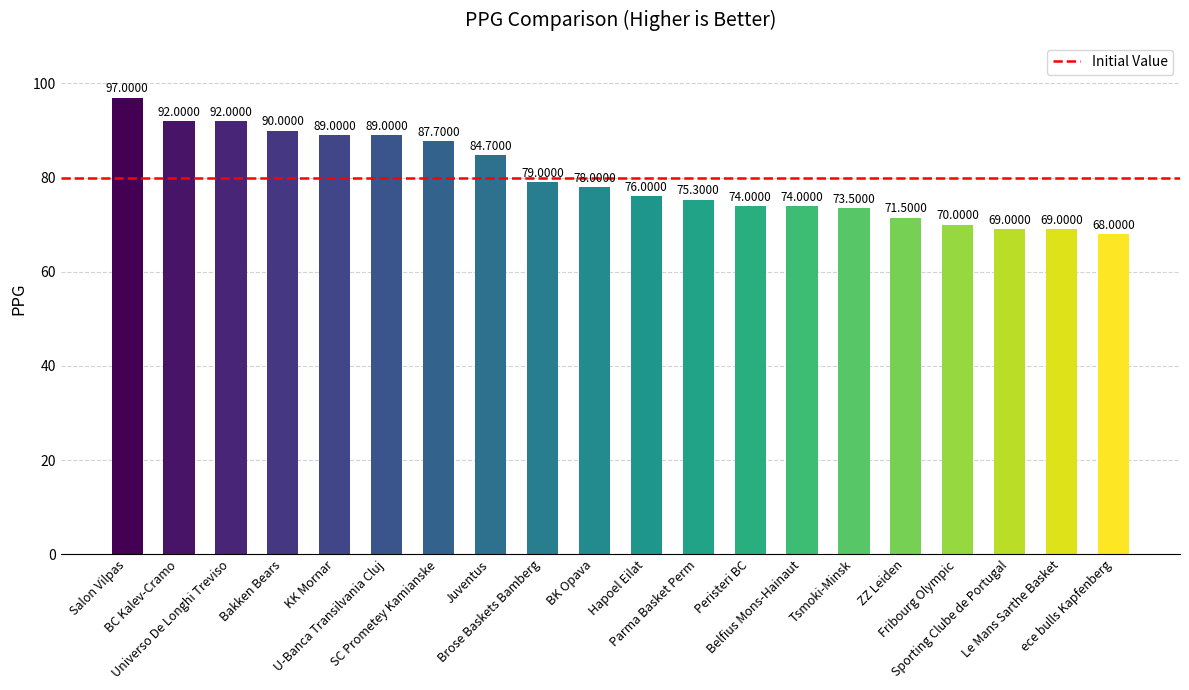

Count the number of categories in the chart.

20